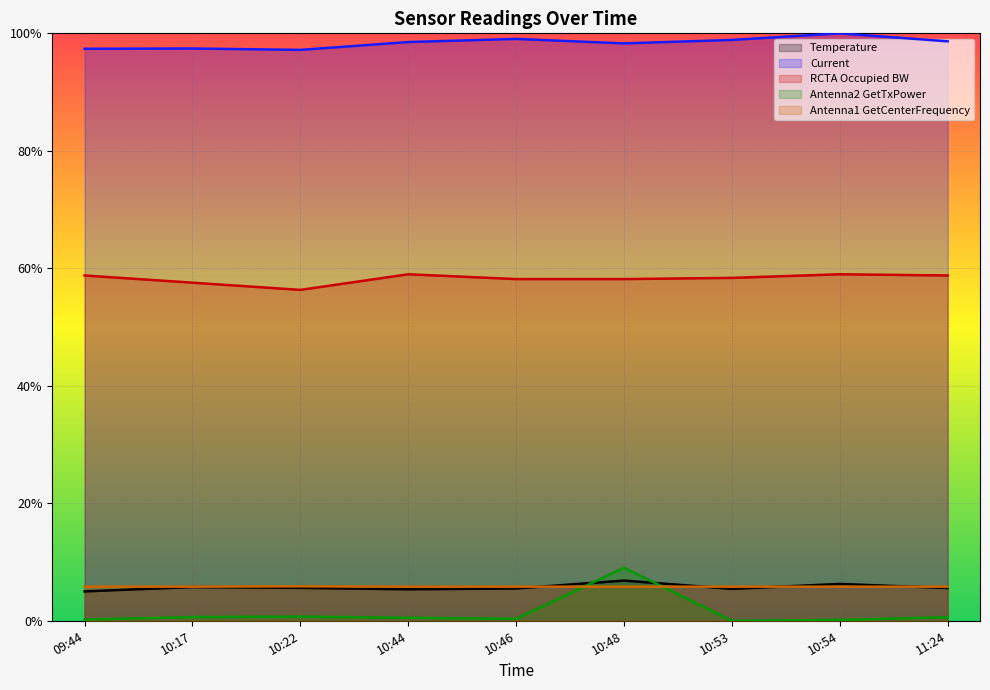

Is it true that RCTA Occupied BW equals 0.6 at 10:54?

True